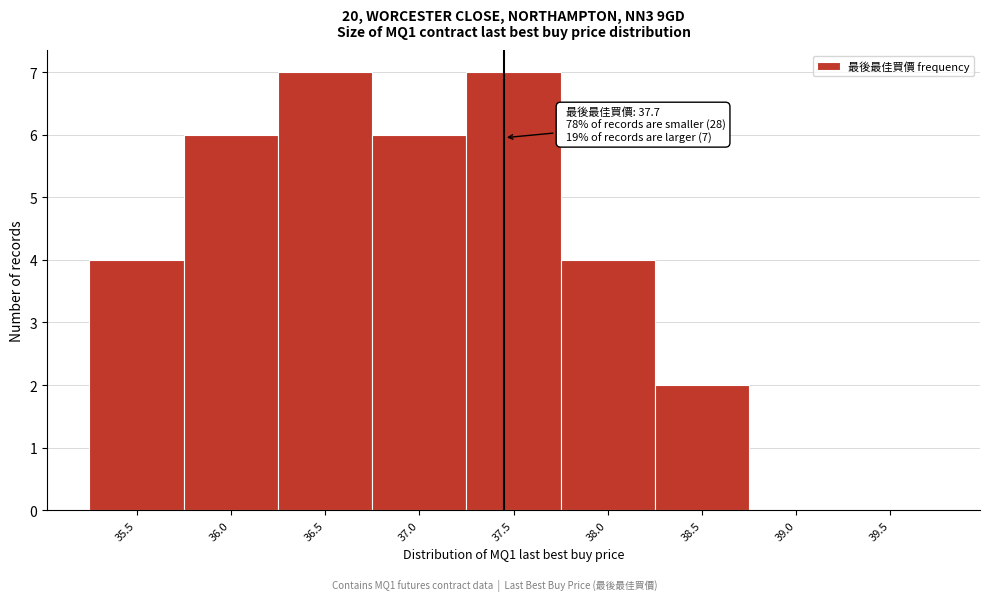

What is the change in value from 37.0 to 38.5?

-4